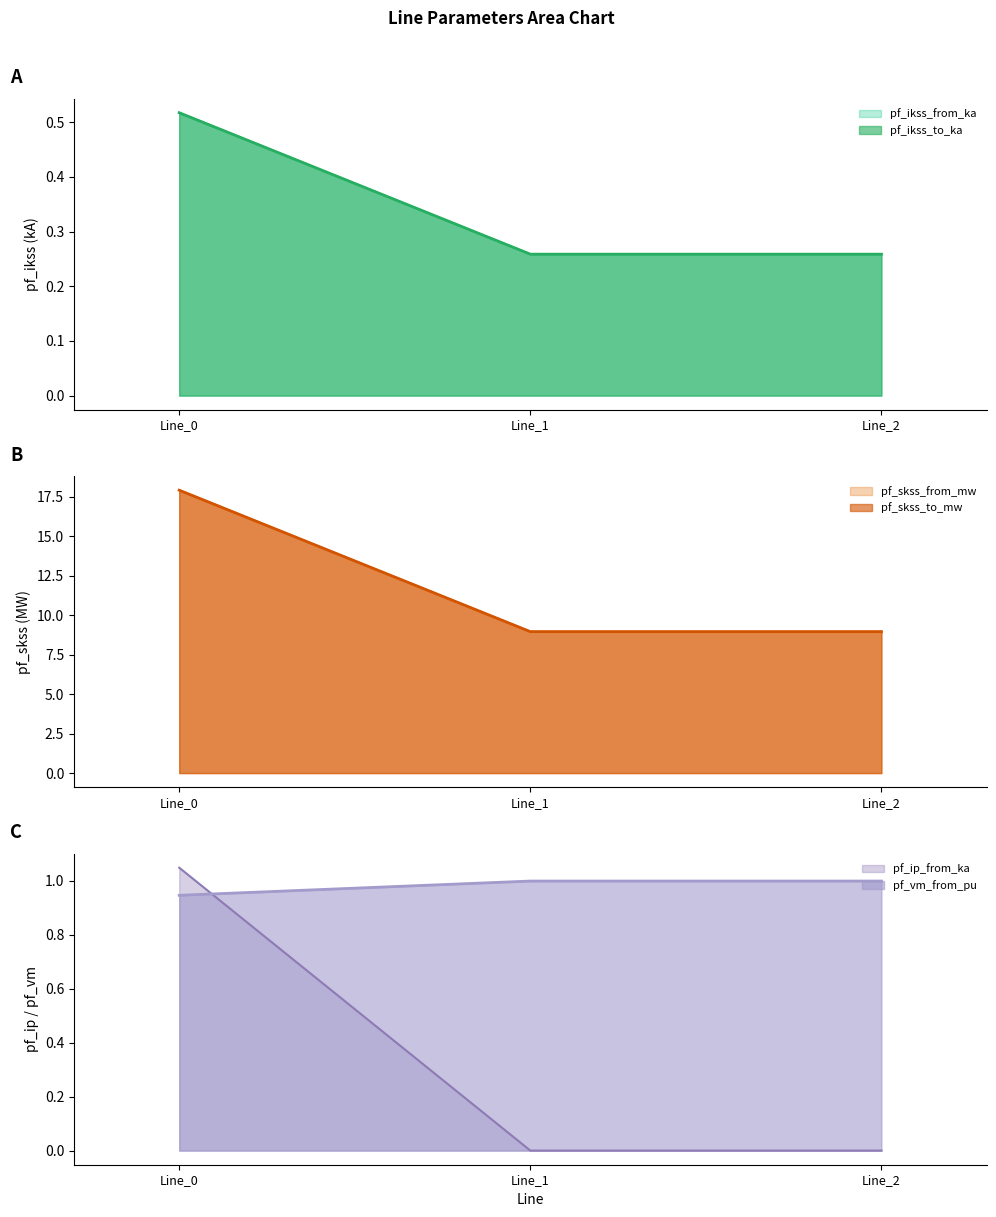

At how many categories does at least one series exceed 16?

1